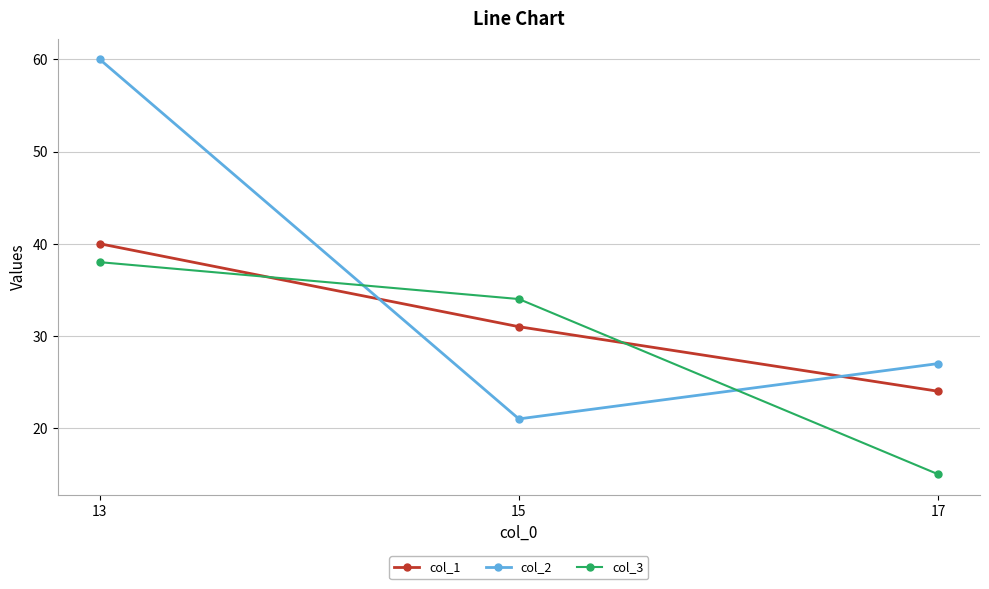

Rank the series at 13 from lowest to highest value.

col_3, col_1, col_2